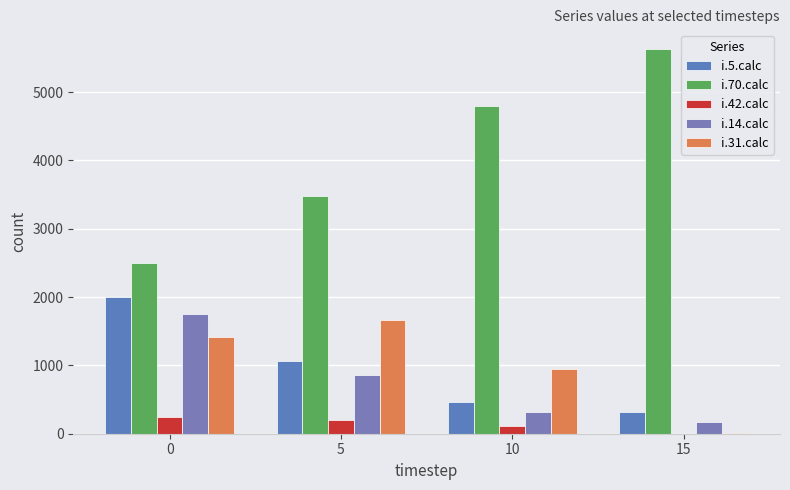

What is the sum of all i.14.calc values?

3093